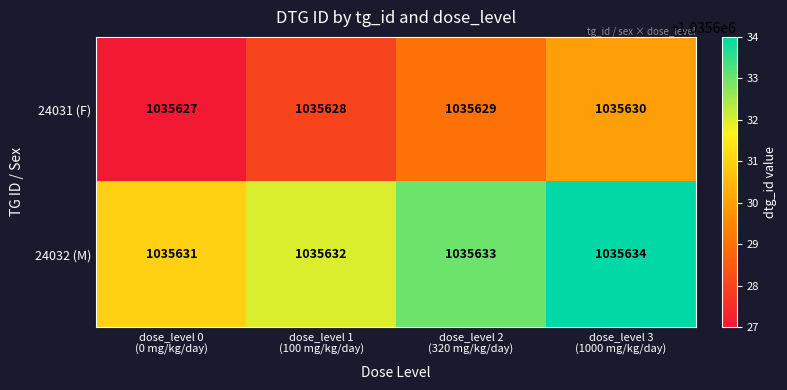

How many 24031 (F) values are between 1035628 and 1035630?

3